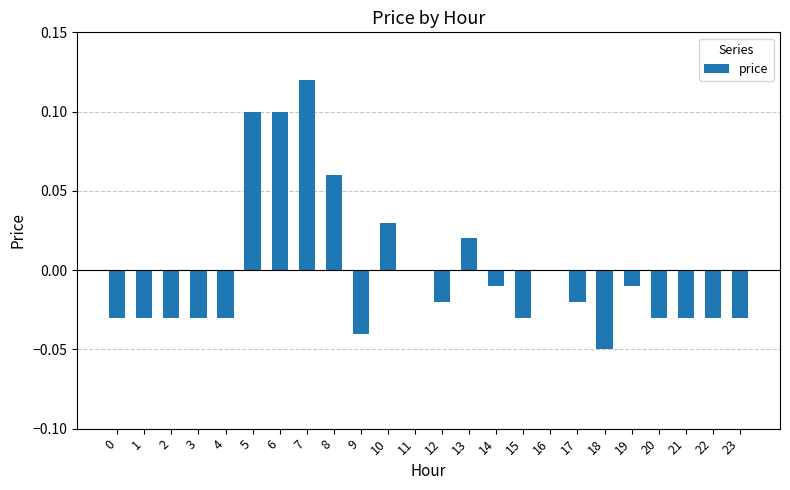

The chart shows a value of 0.0 at 10. True or false?

True